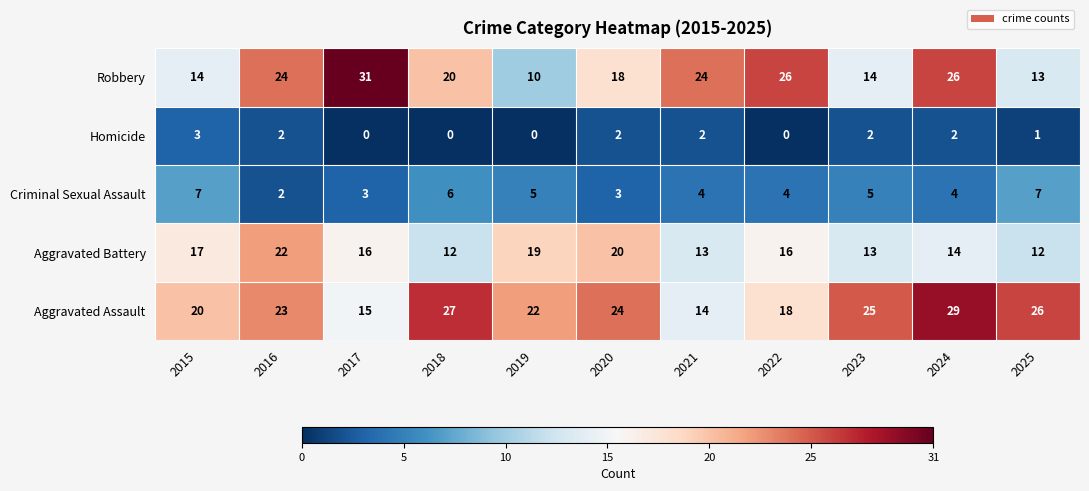

The Aggravated Battery series shows 18 at 2021. True or false?

False